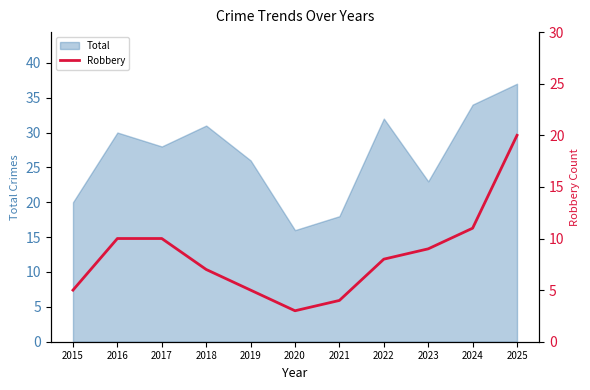

Is it true that Total equals 8 at 2025?

False